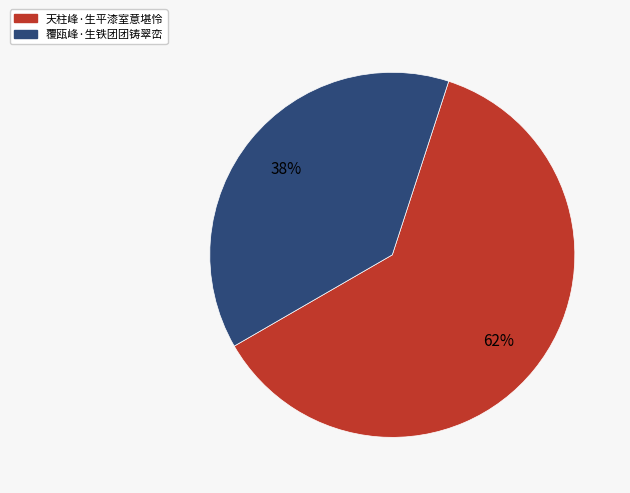

To the nearest percent, what is the combined percentage of 天柱峰·生平漆室意堪怜 and 覆瓯峰·生铁团团铸翠峦?

100%